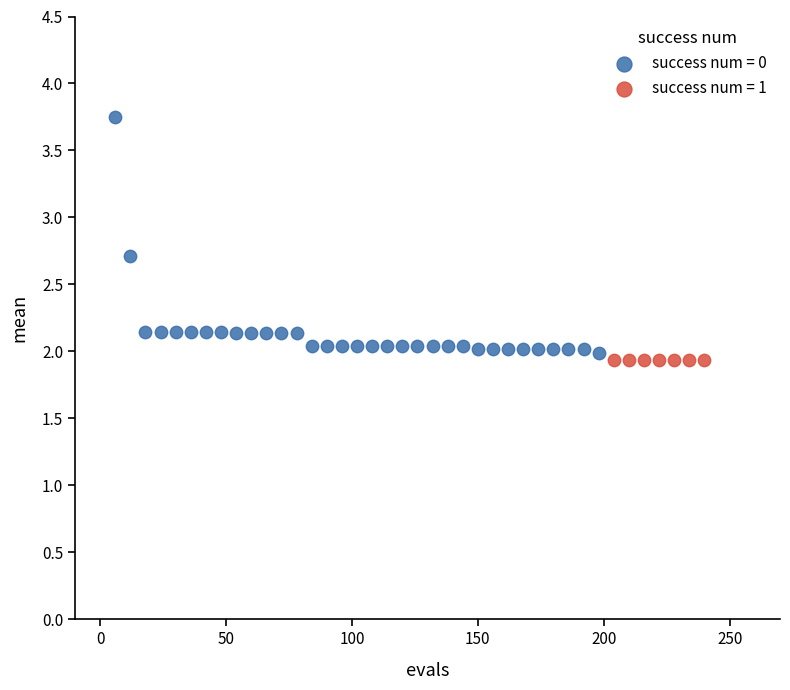

What are all the series names shown in the legend?

success num = 0, success num = 1